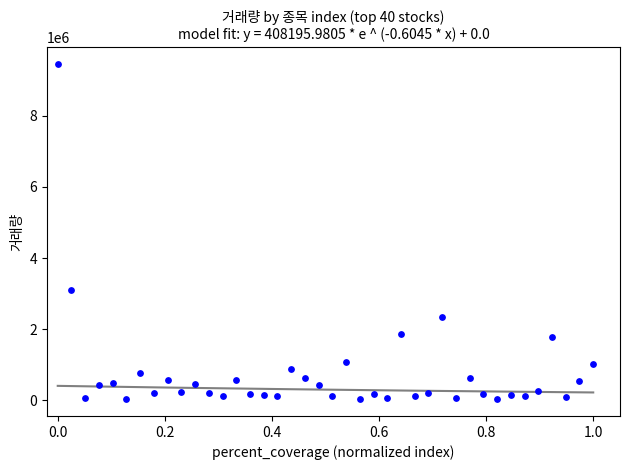

What is the range of Y values (max minus min)?

9419222